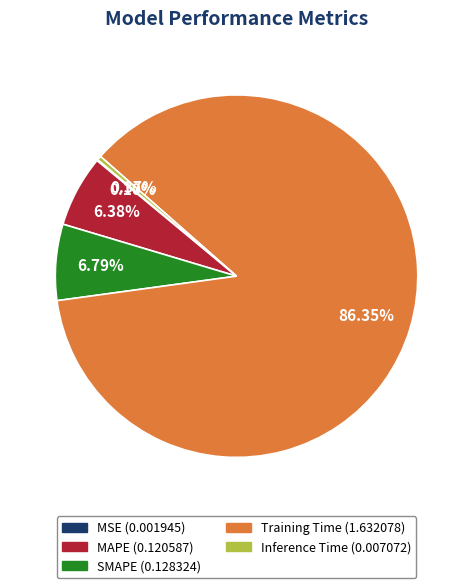

Which slice is the largest?

Training Time